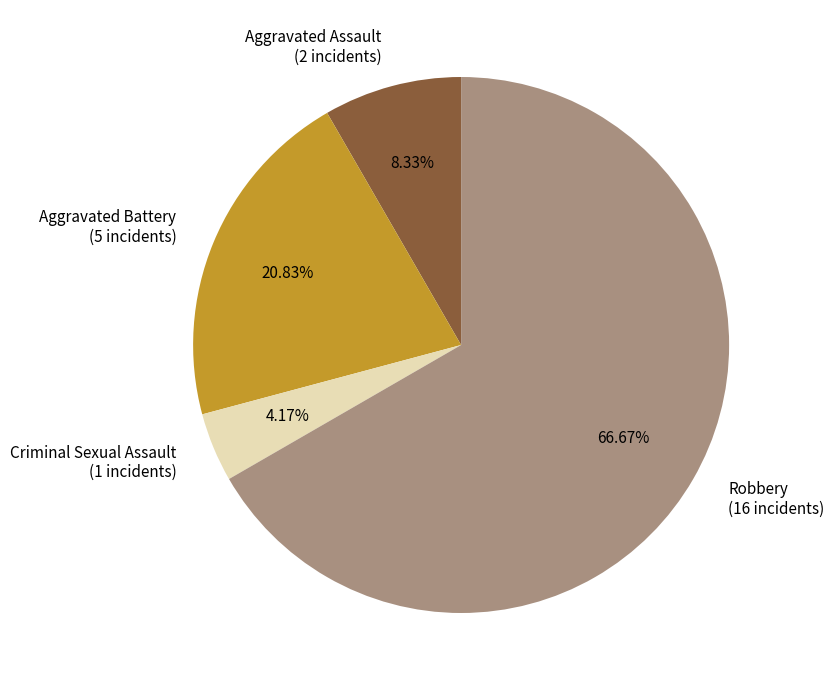

How many slices are in this pie chart?

4